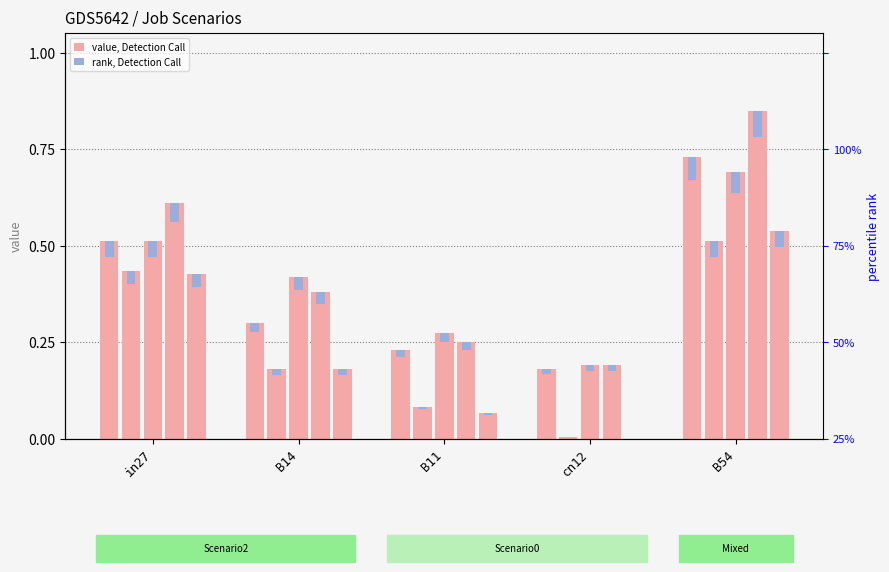

What is the label of the 2nd bar from the right?

cn12